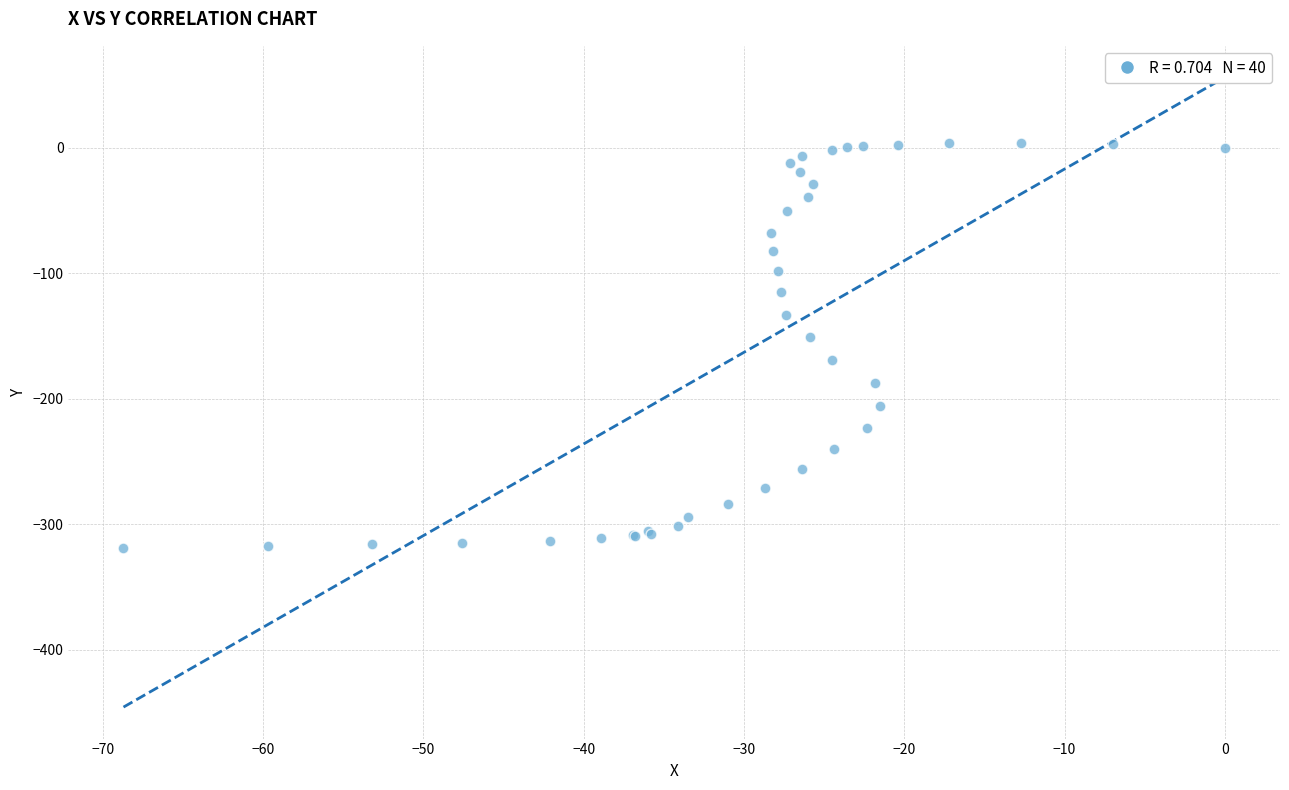

What Y value in the scatter plot is closest to -157?

-151.1